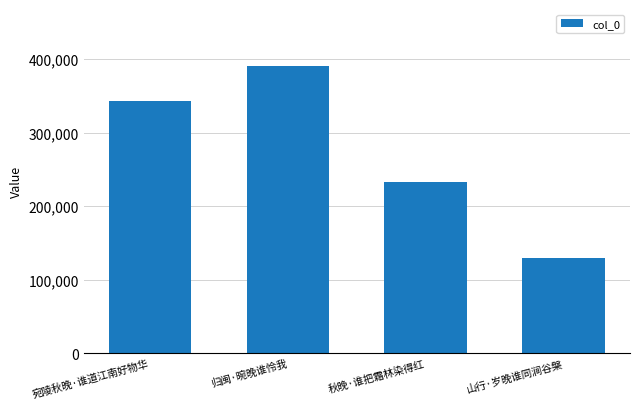

List the labels in order of value, largest first.

归闽·晼晚谁怜我, 宛陵秋晚·谁道江南好物华, 秋晚·谁把霜林染得红, 山行·岁晚谁同涧谷槃